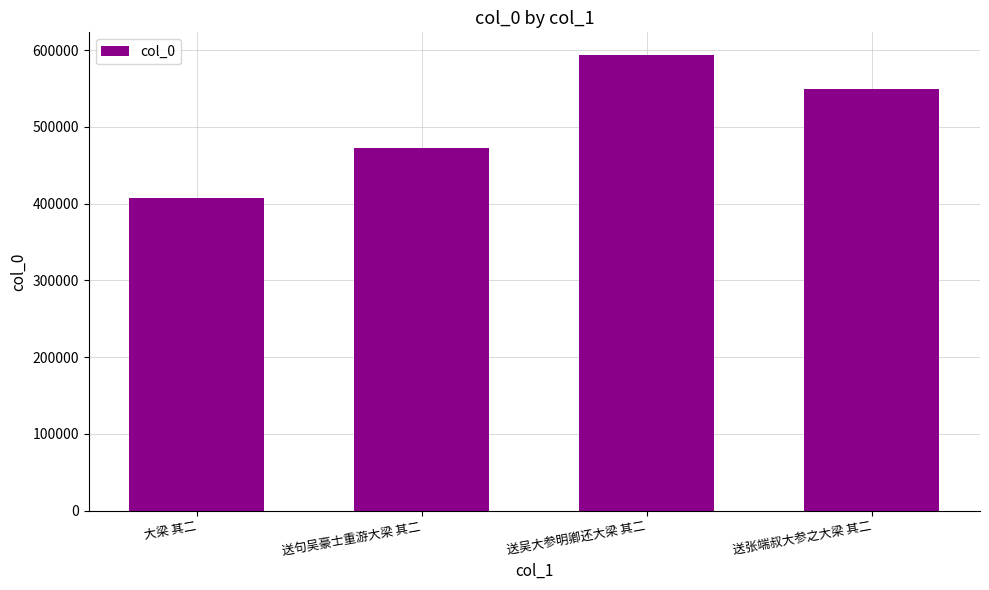

What is the label of the 1st bar from the right?

送张端叔大参之大梁 其二